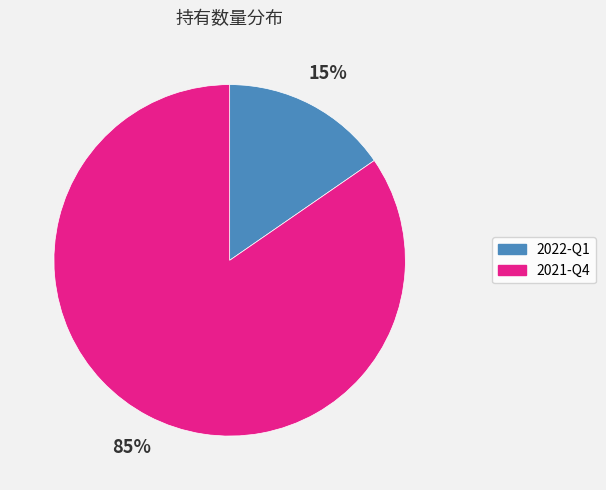

To the nearest percent, what portion does 2022-Q1 represent?

15%